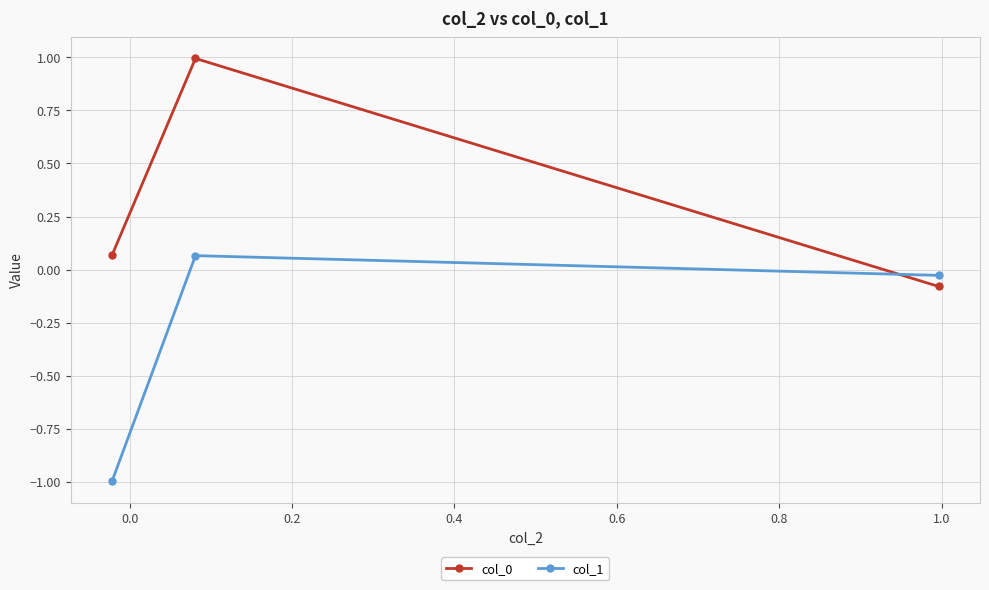

What is the difference between the maximum and minimum values in the col_1 series?

1.1